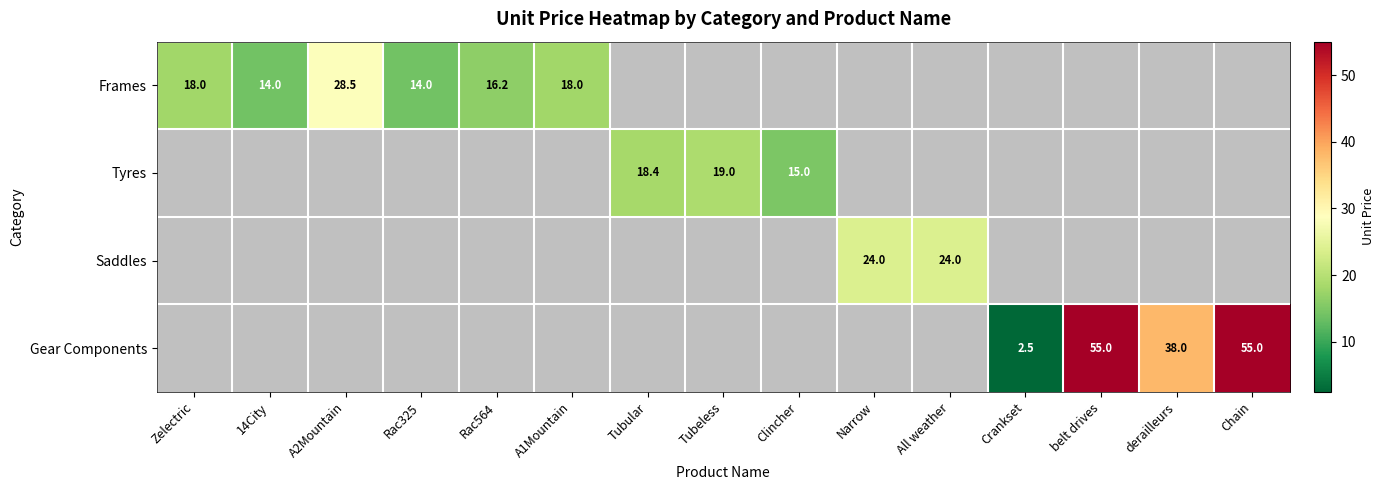

Which category has the highest value across all series?

belt drives